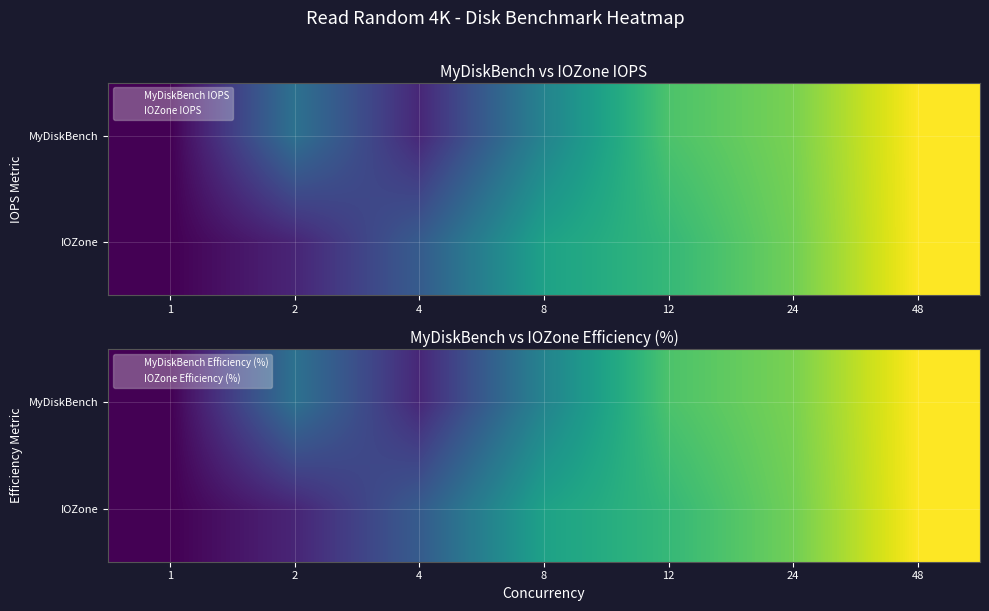

What is the sum of all IOZone values?

3.4